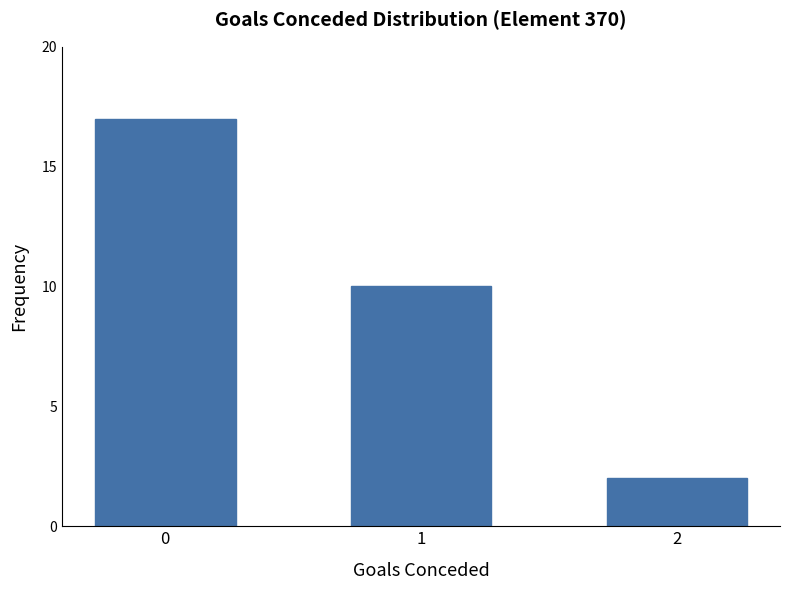

Is it true that the value at 2 is 1?

False